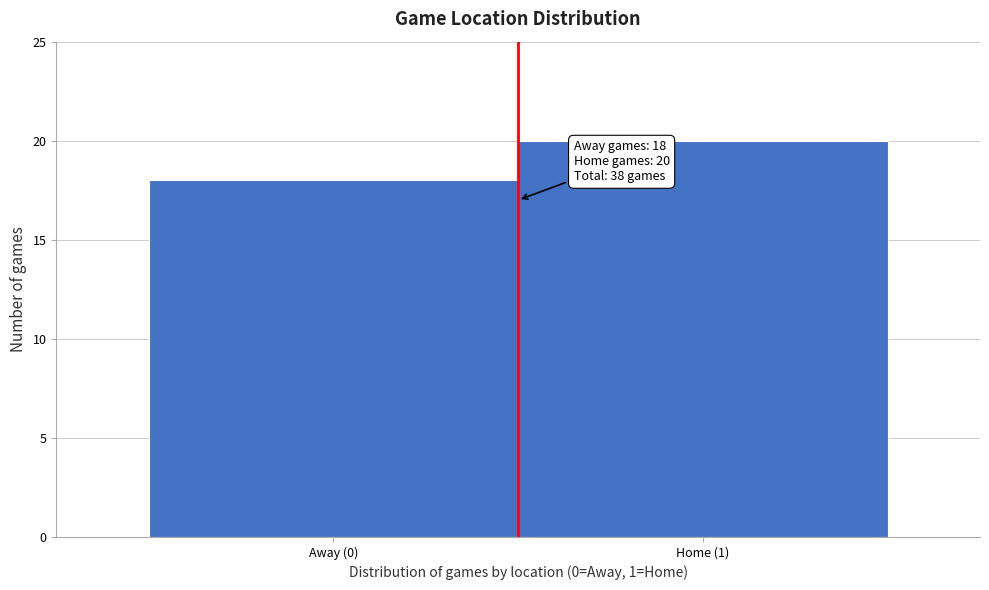

Reading right to left, transcribe all the data shown in this chart.

Home (1)=20	Away (0)=18